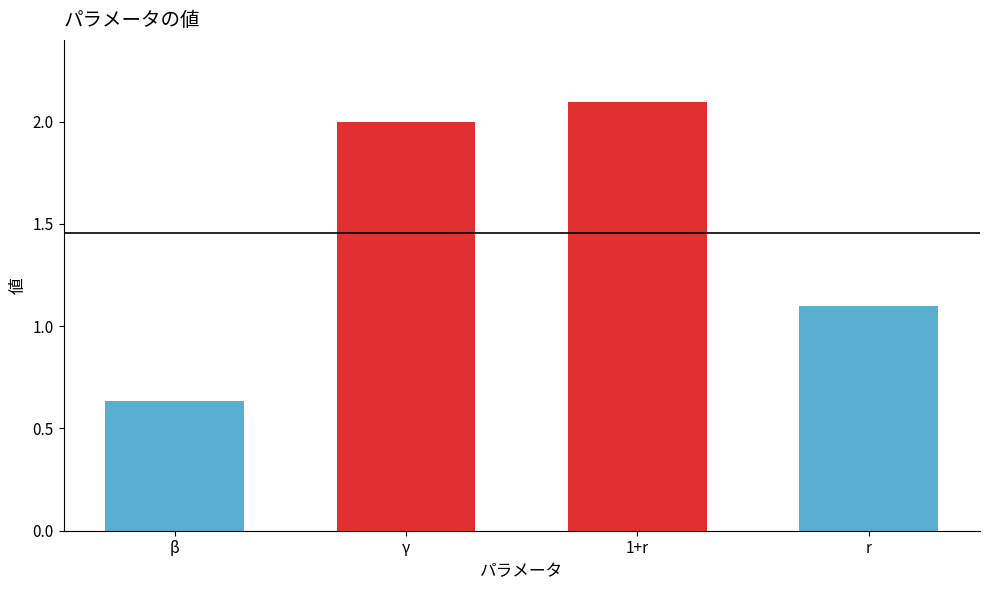

What is the label of the 4th bar from the right?

β